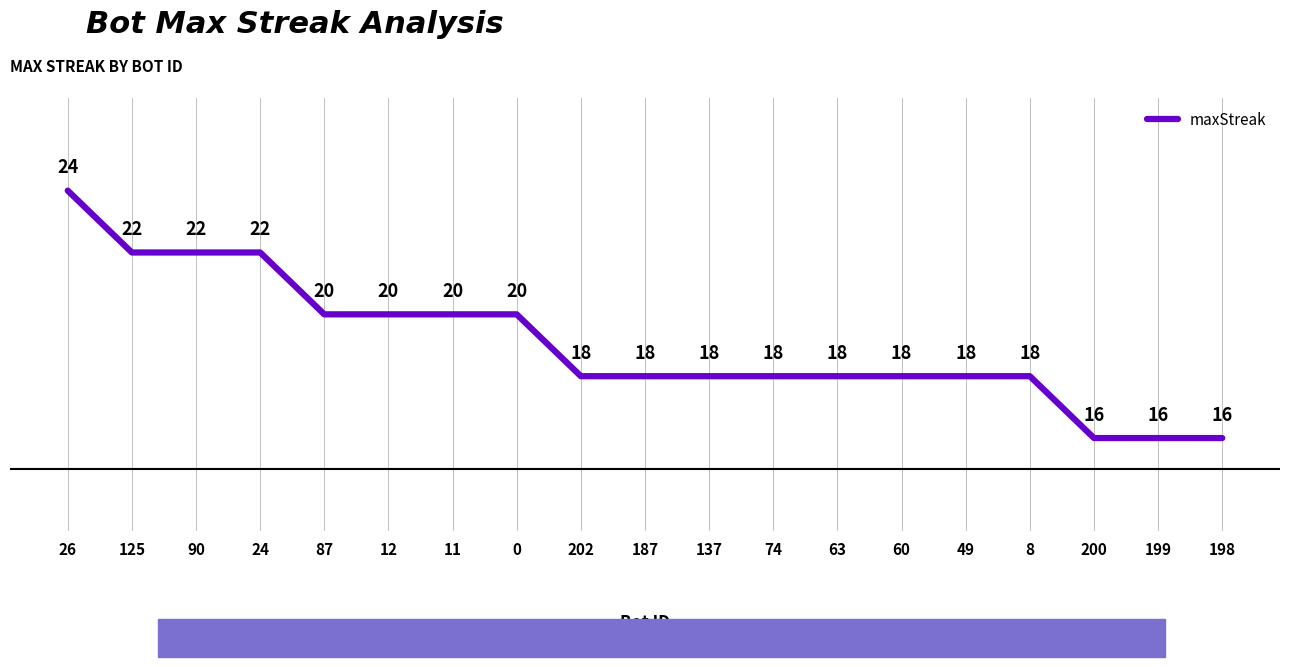

What is the change in value from 11 to 49?

-2